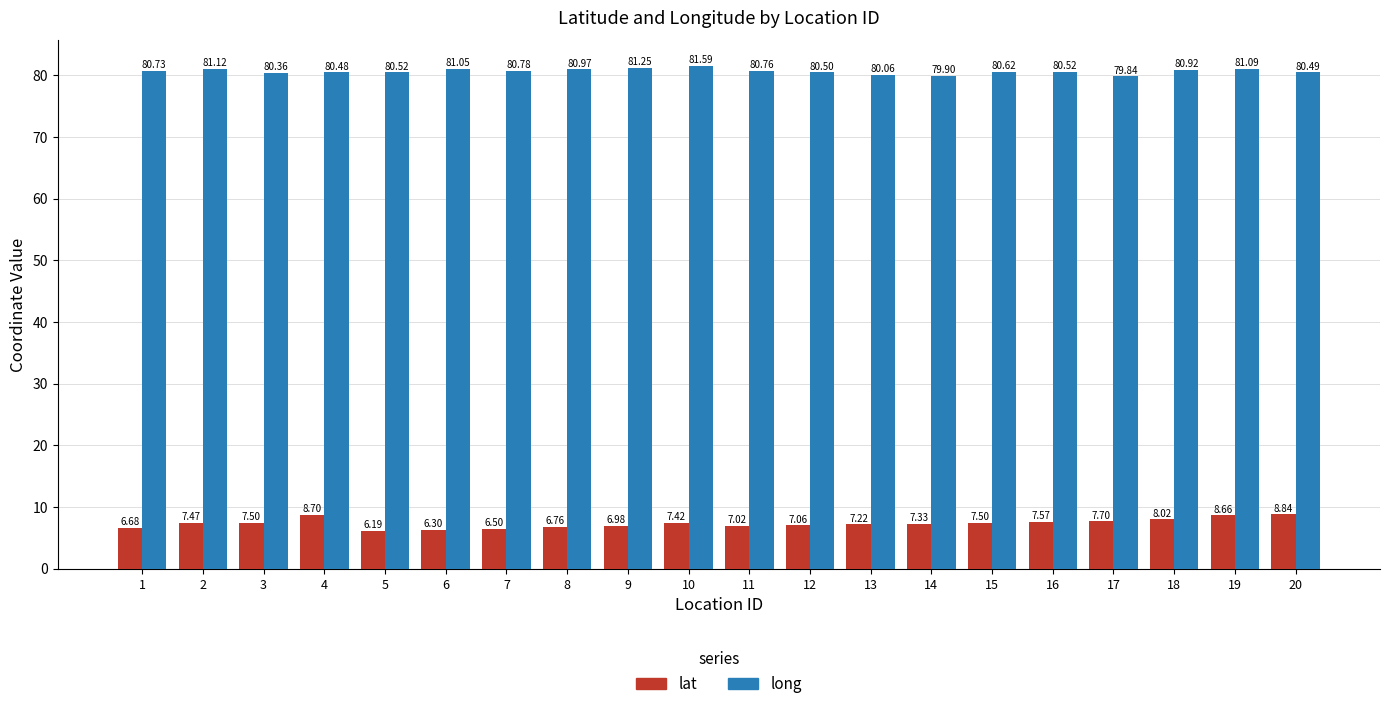

What is the minimum value shown in the chart?

6.2